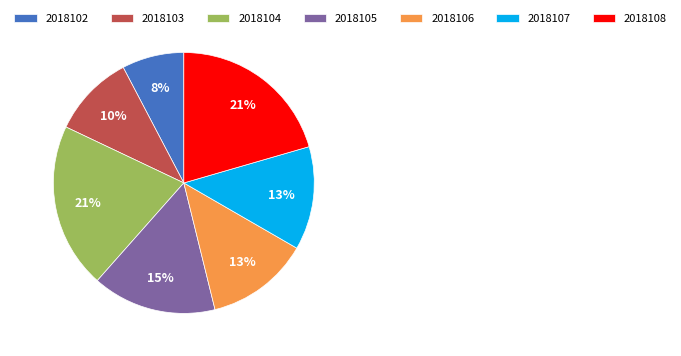

To the nearest percent, what percentage of the pie is 2018107?

13%